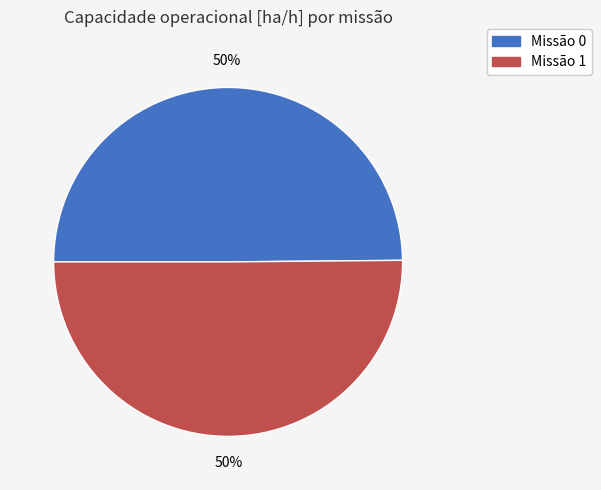

How many segments does this pie chart have?

2